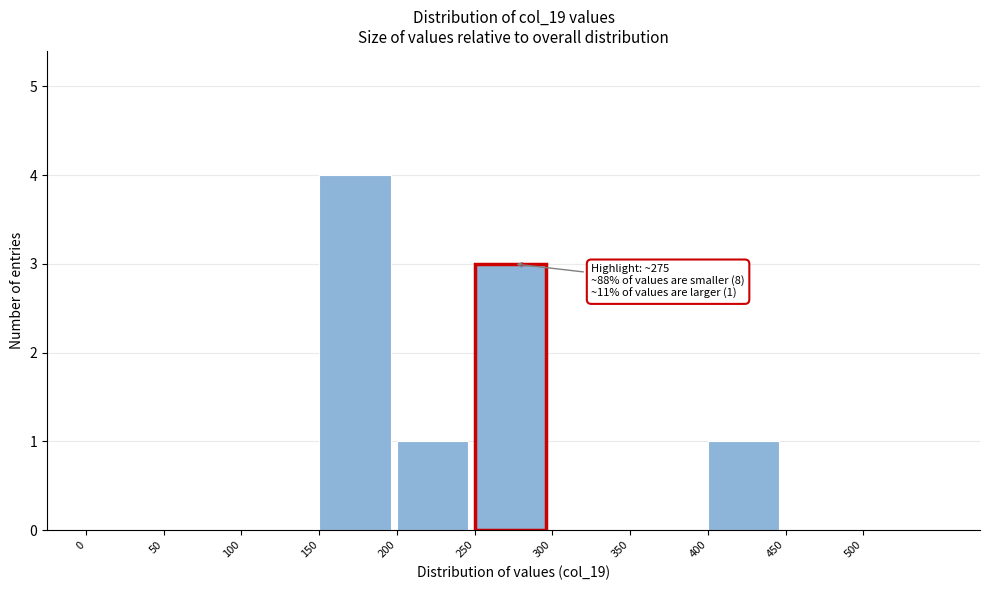

Which range on the x-axis has the tallest bar?

150 to 200